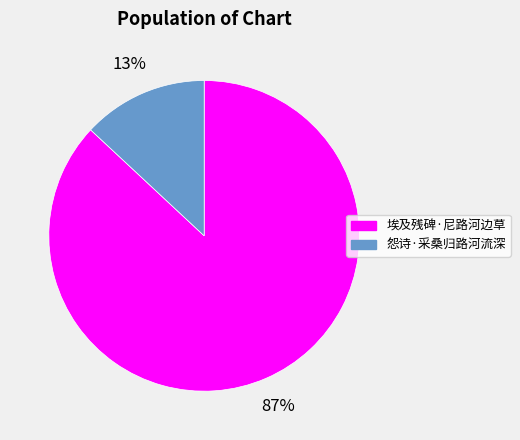

The 埃及残碑·尼路河边草 slice represents 77% of the pie. True or false?

False